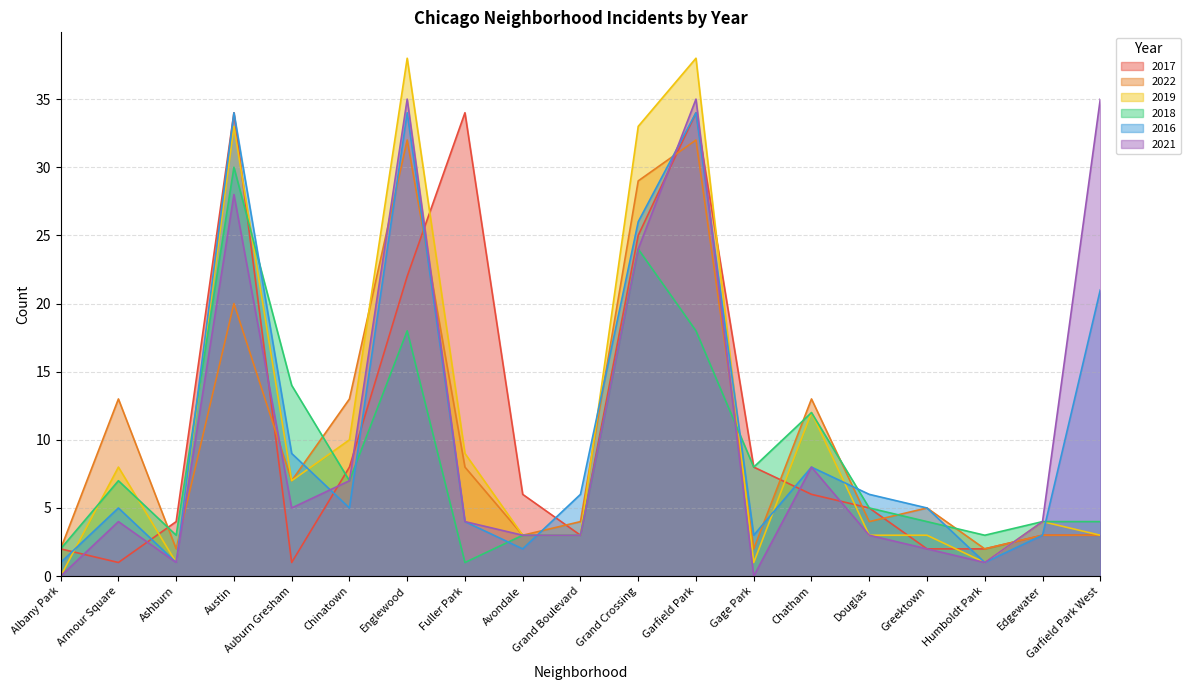

At which category does the chart reach its peak across all series?

Englewood